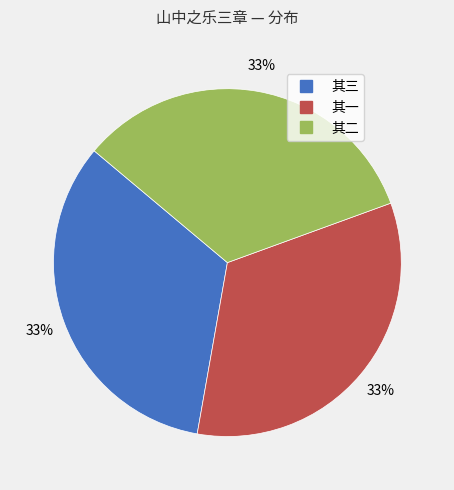

Is there any slice that represents more than half of the pie?

No